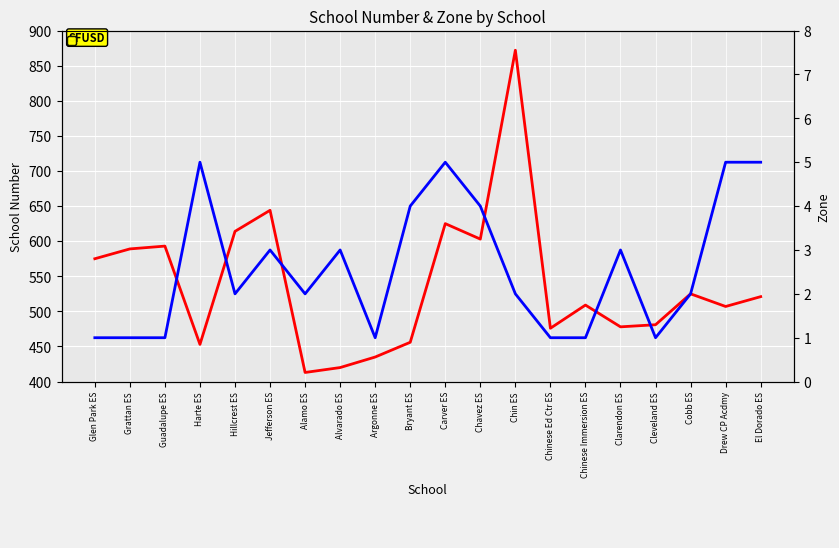

At Glen Park ES, list the series in order from smallest to largest.

ZONE, SCHNO